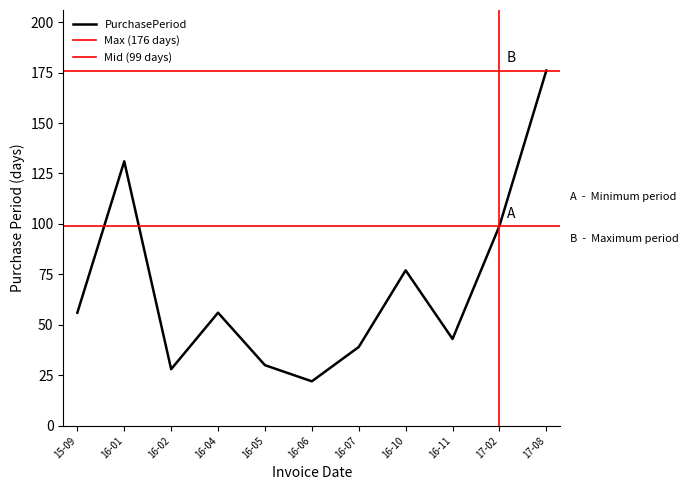

What is the maximum value for PurchasePeriod?

176